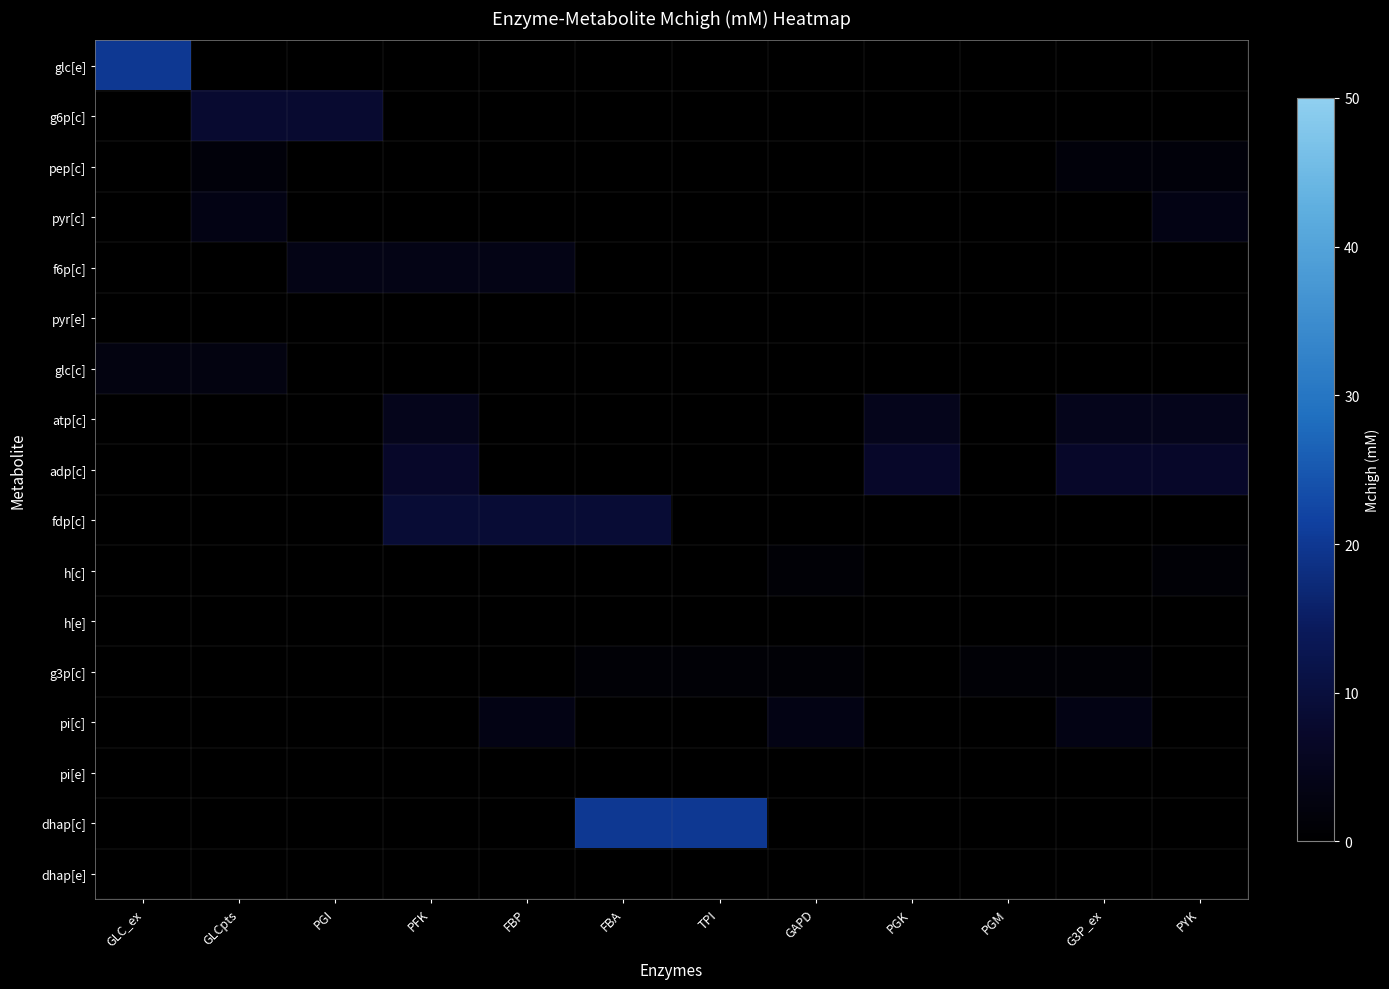

At GAPD, list the series in order from smallest to largest.

glc[e], g6p[c], pep[c], pyr[c], f6p[c], pyr[e], glc[c], atp[c], adp[c], fdp[c], h[e], pi[e], dhap[c], dhap[e], g3p[c], h[c], pi[c]